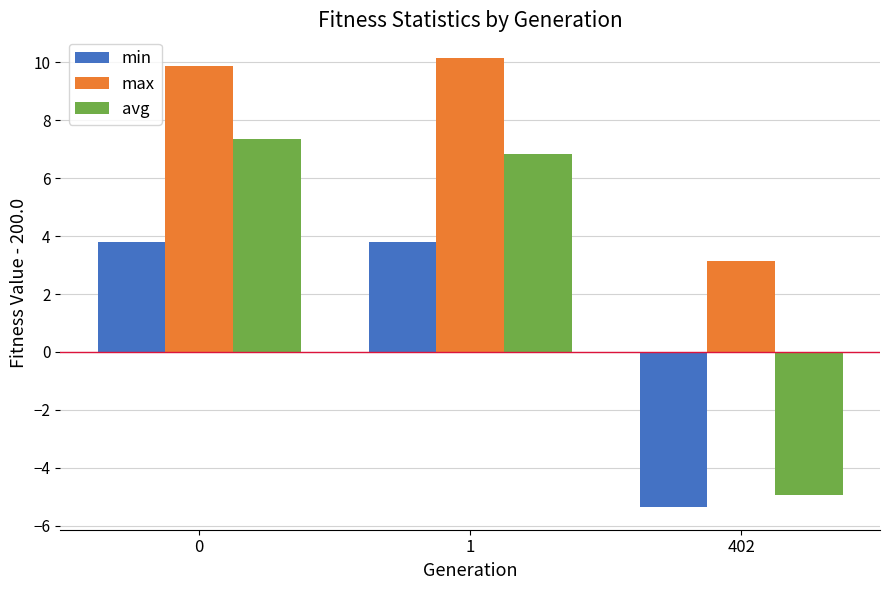

Is the value of max at 402 greater than the value of min at 0?

No